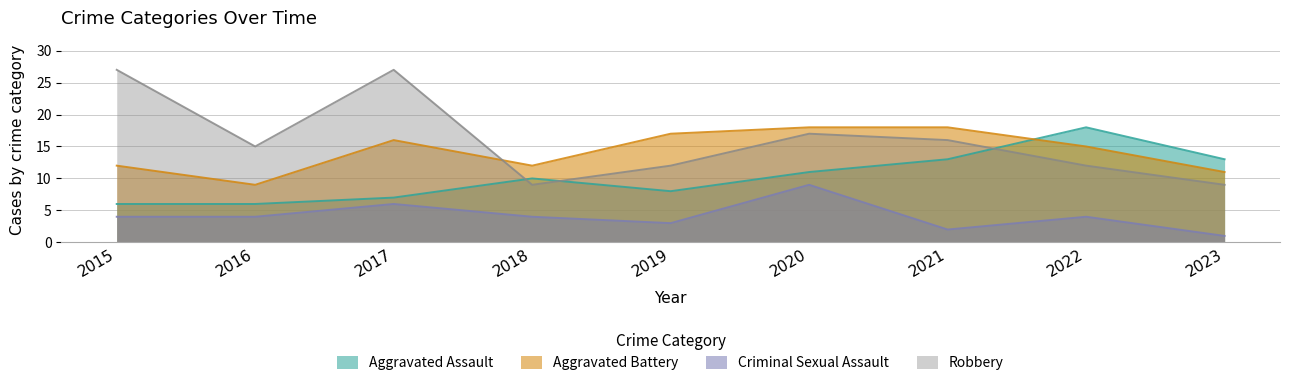

Reading right to left, extract all data points from this chart.

Aggravated Assault: 13	18	13	11	8	10	7	6	6
Aggravated Battery: 11	15	18	18	17	12	16	9	12
Criminal Sexual Assault: 1	4	2	9	3	4	6	4	4
Robbery: 9	12	16	17	12	9	27	15	27